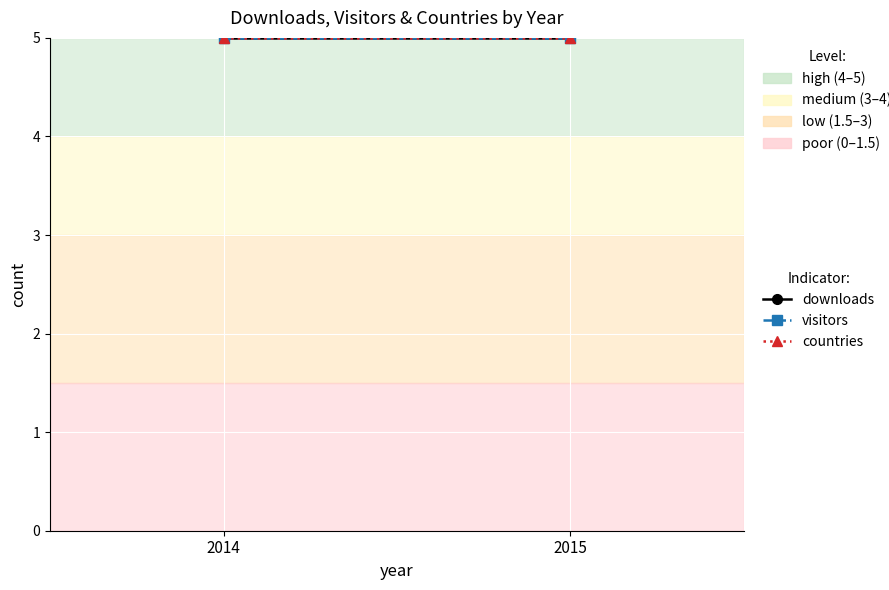

Which series has the widest spread of values?

downloads